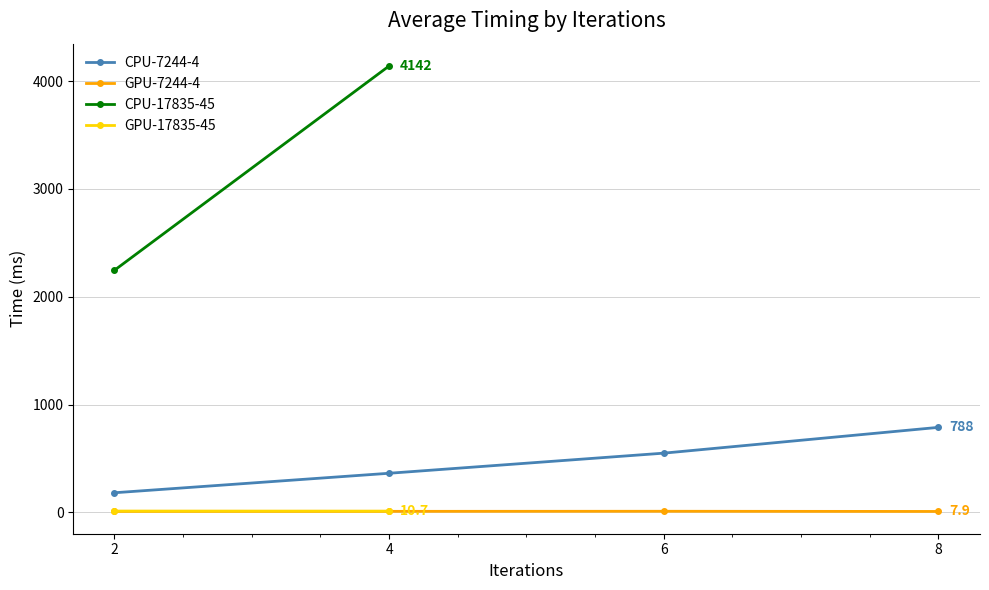

What is the sum of all CPU-7244-4 values?

1880.4